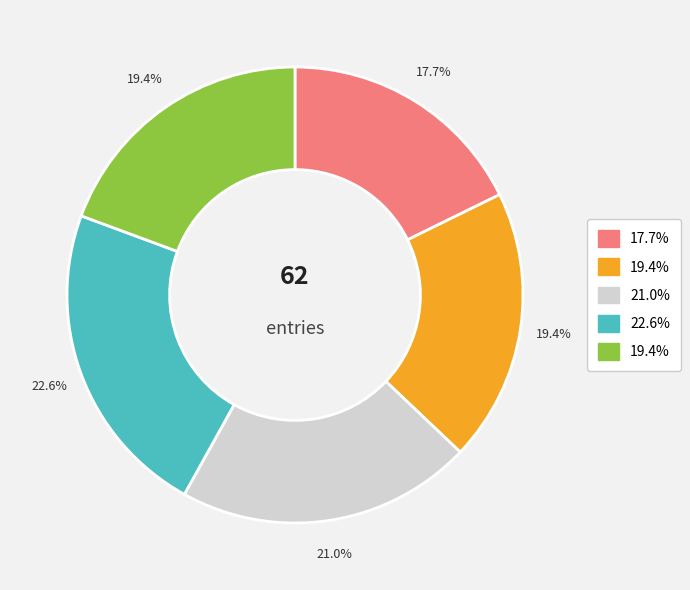

Does any single category account for the majority?

No